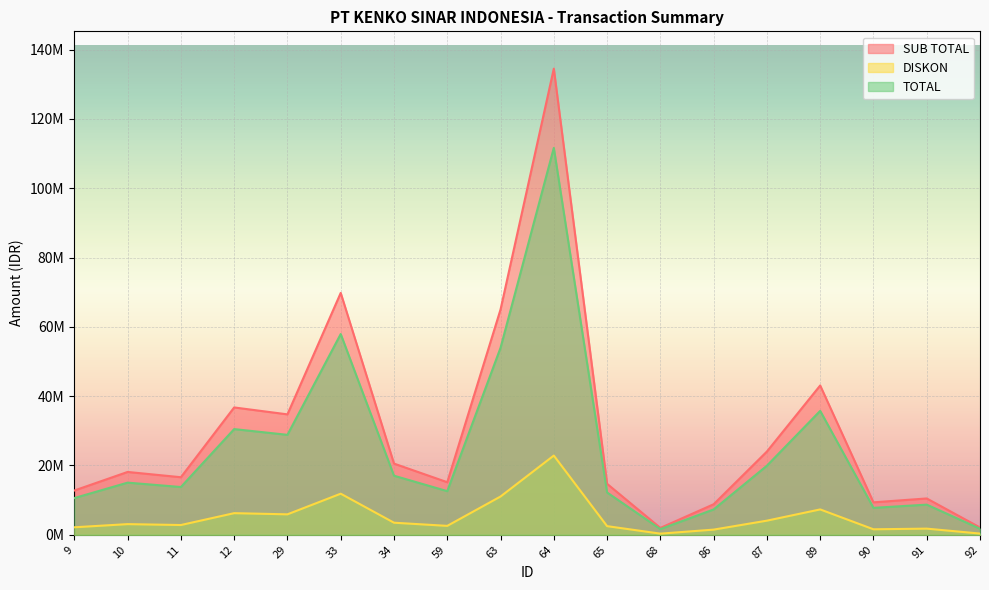

Which has a higher value, 29 or 33?

33